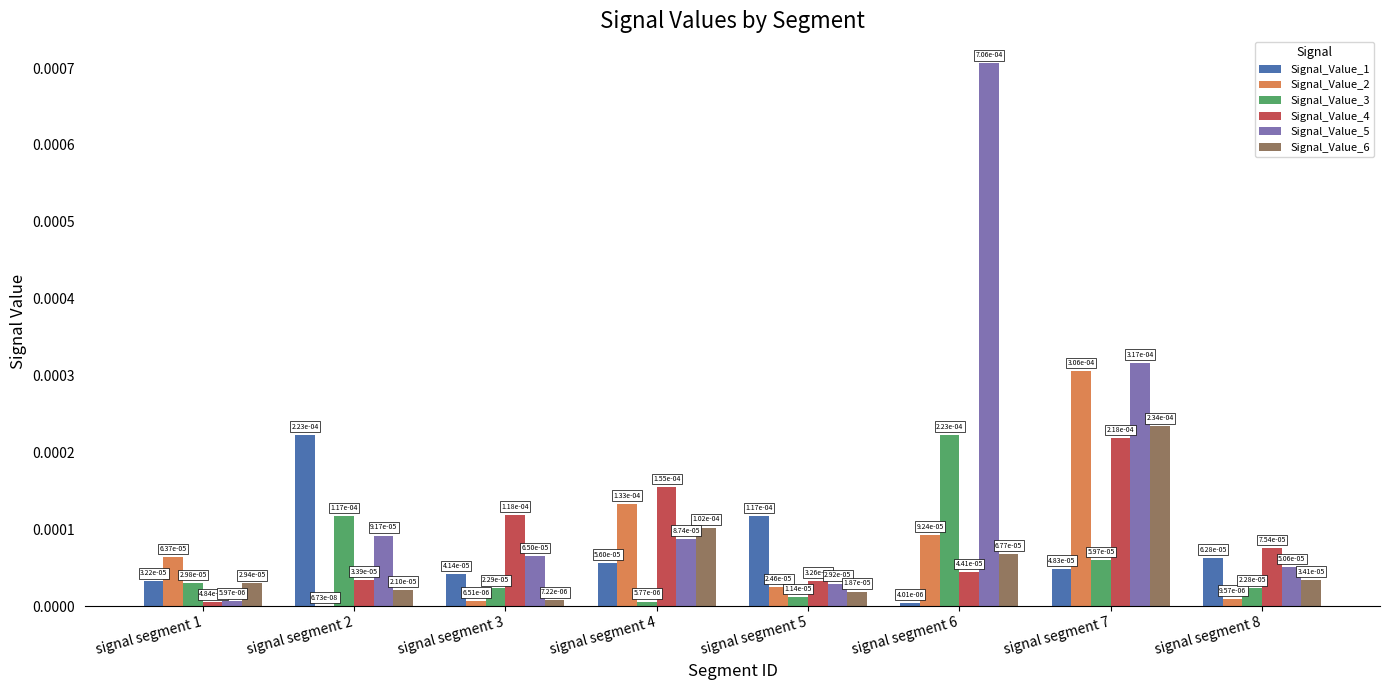

Count the number of data series in this chart.

6